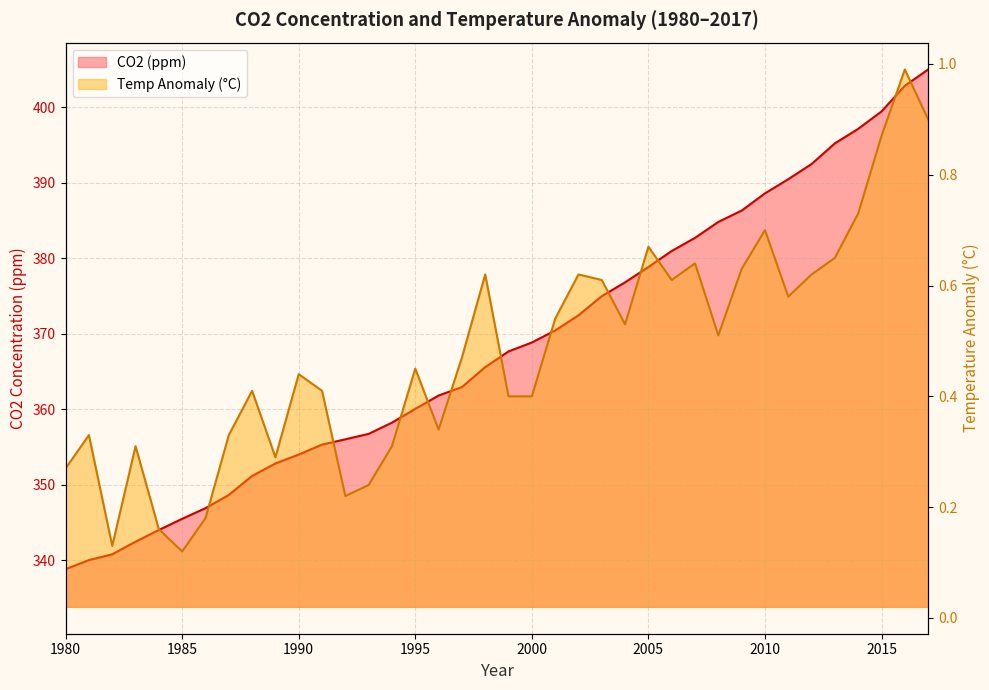

Does the chart have visible grid lines?

Yes